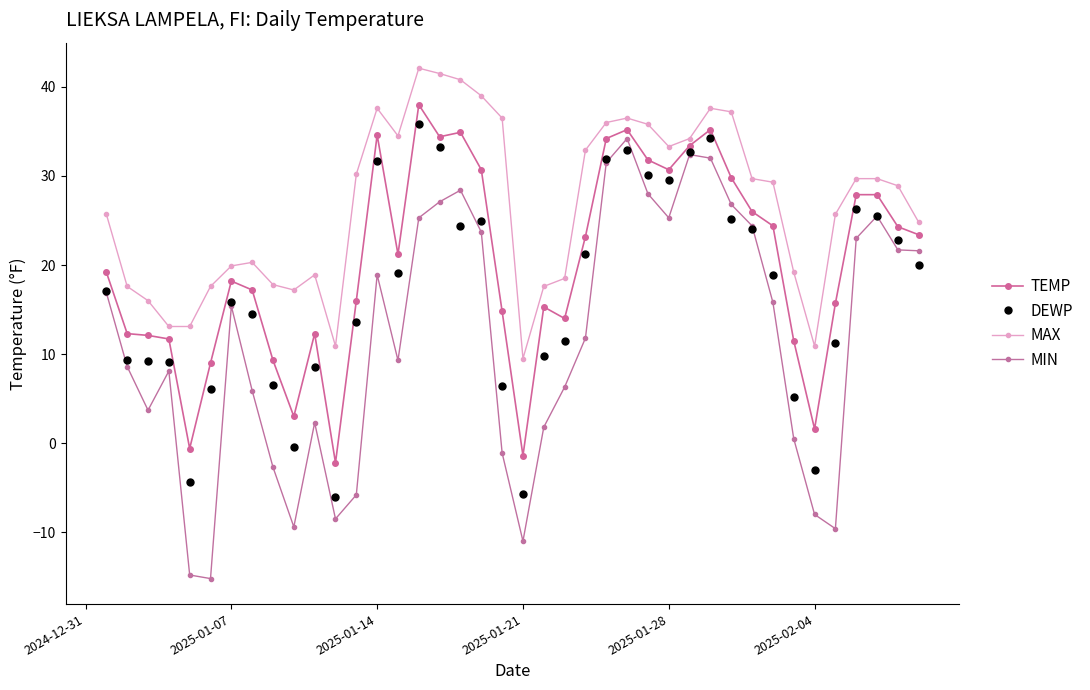

What are all the series names shown in the legend?

TEMP, DEWP, MAX, MIN